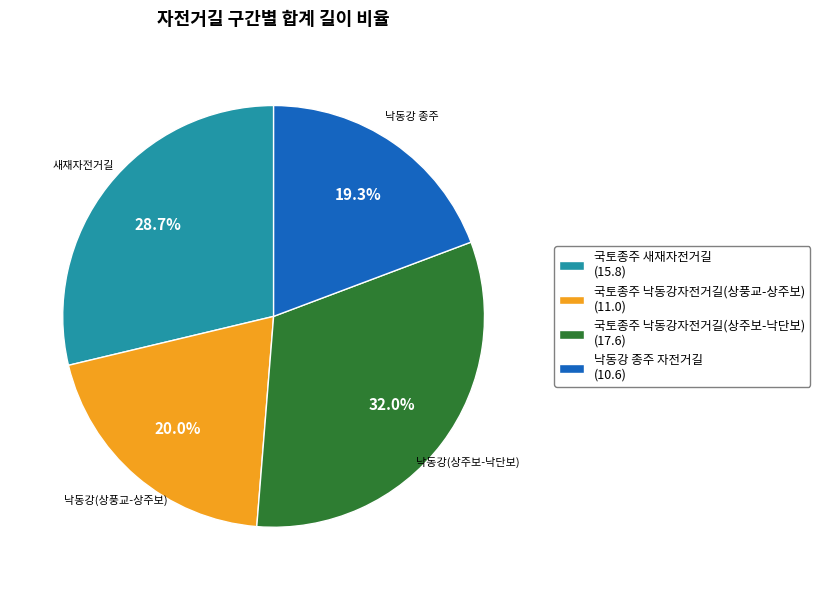

How many segments does this pie chart have?

4